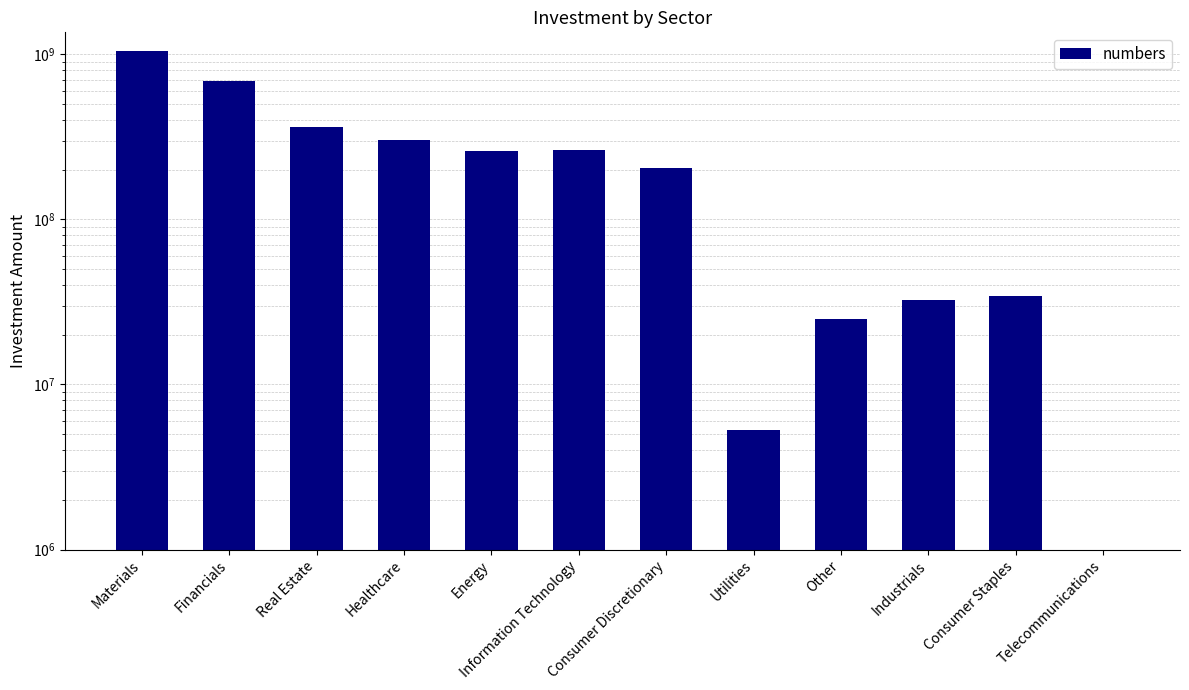

What is the maximum value shown in the chart?

1044572821